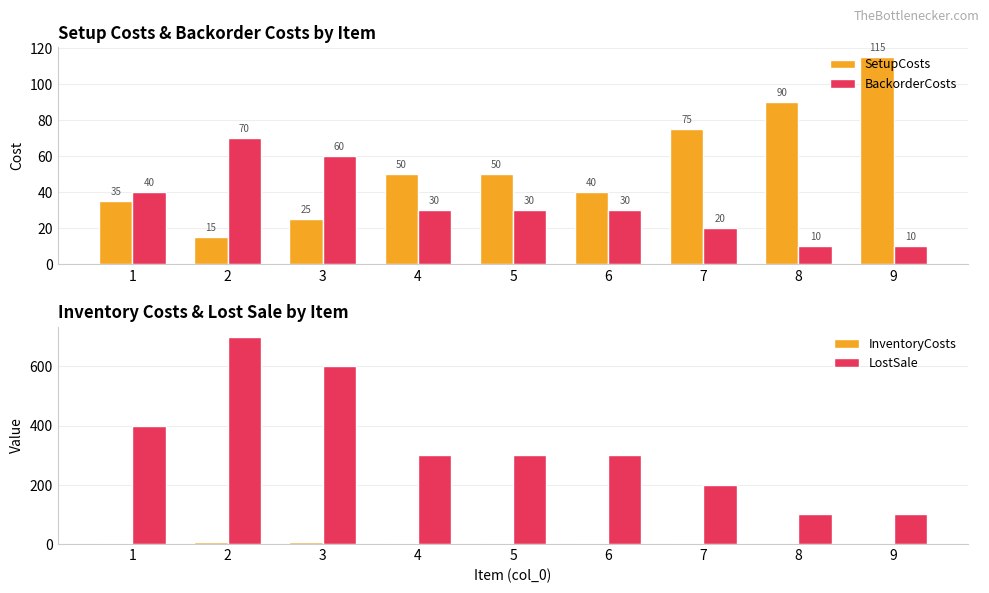

Is the value of SetupCosts at 1 greater than the value of InventoryCosts at 5?

Yes